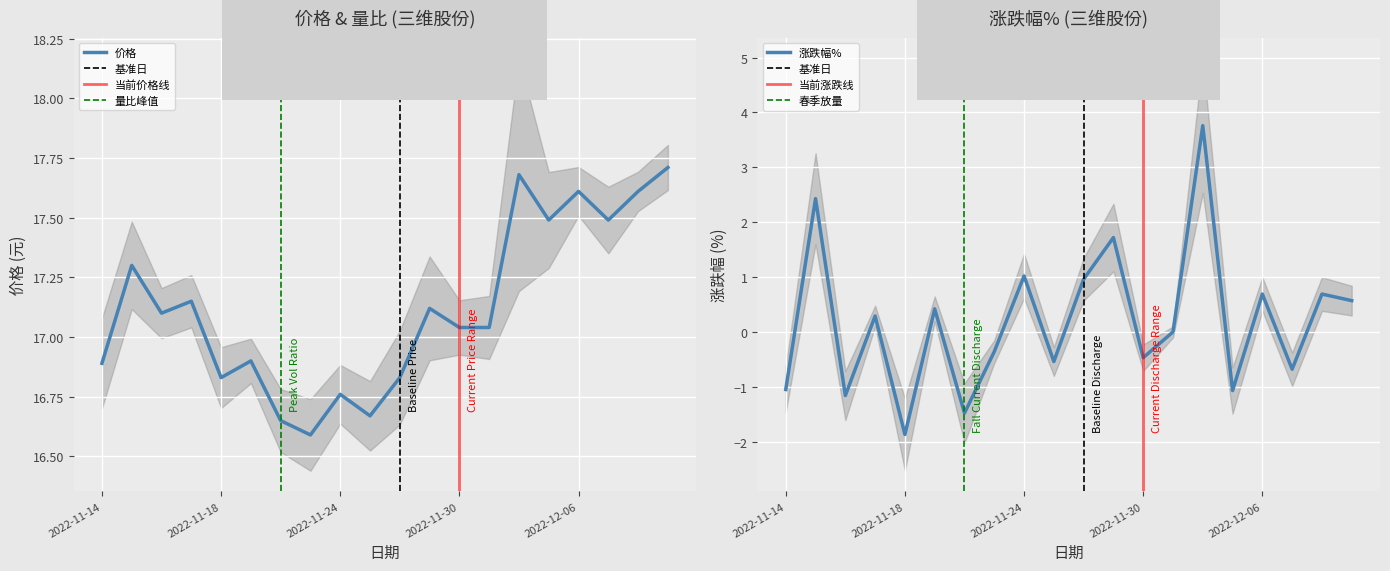

At 2022-11-28, list the series in order from largest to smallest.

价格, 涨跌幅%